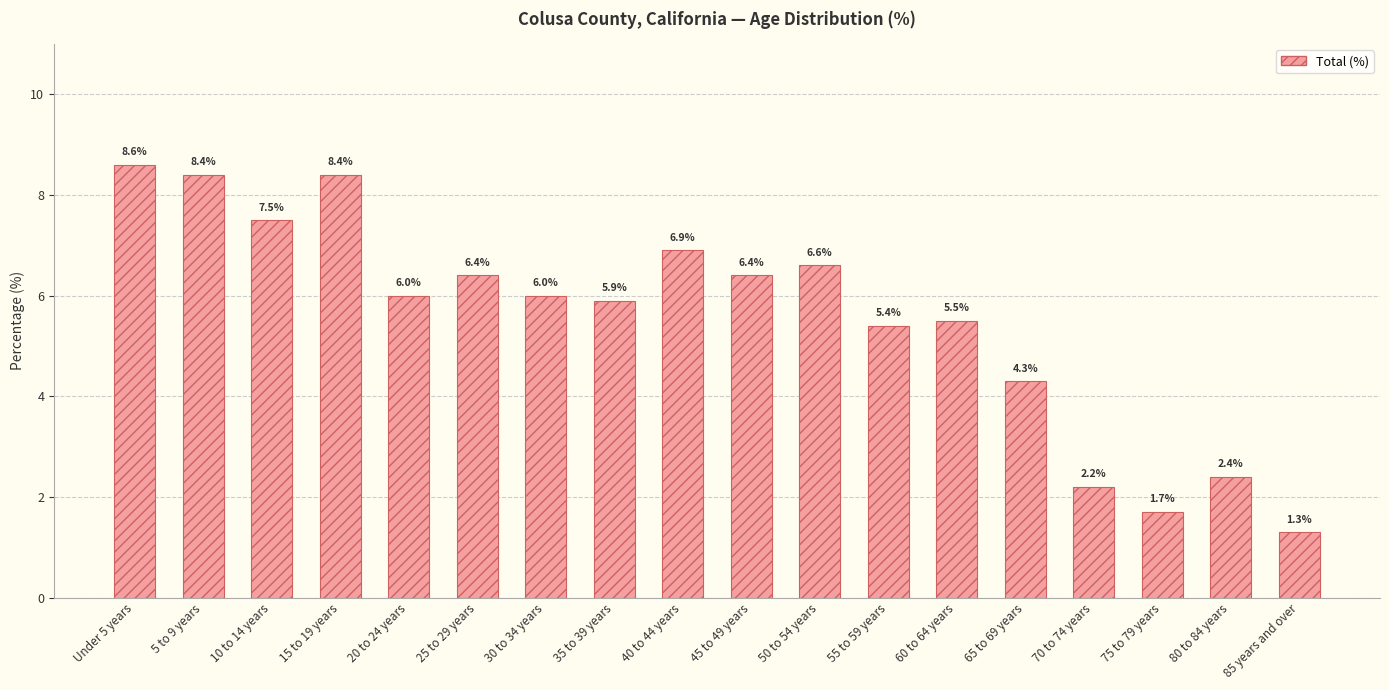

What is the greatest value displayed?

8.6